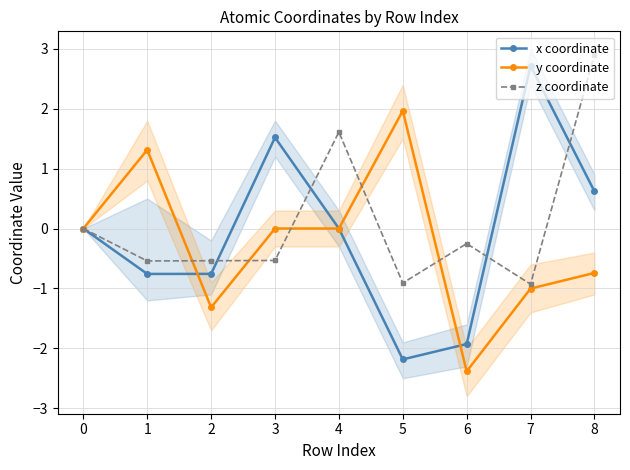

Is the value of x coordinate at 5 greater than the value of y coordinate at 7?

No